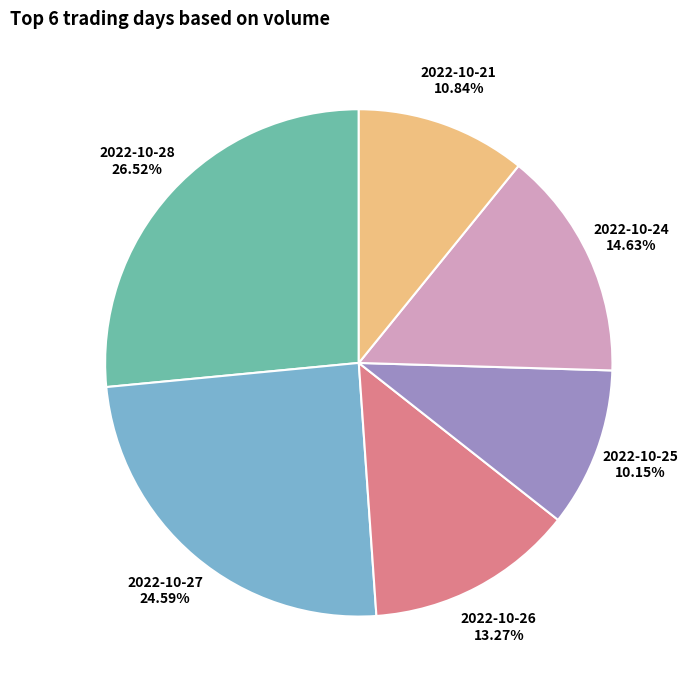

Rank the categories by value from highest to lowest.

2022-10-28, 2022-10-27, 2022-10-24, 2022-10-26, 2022-10-21, 2022-10-25